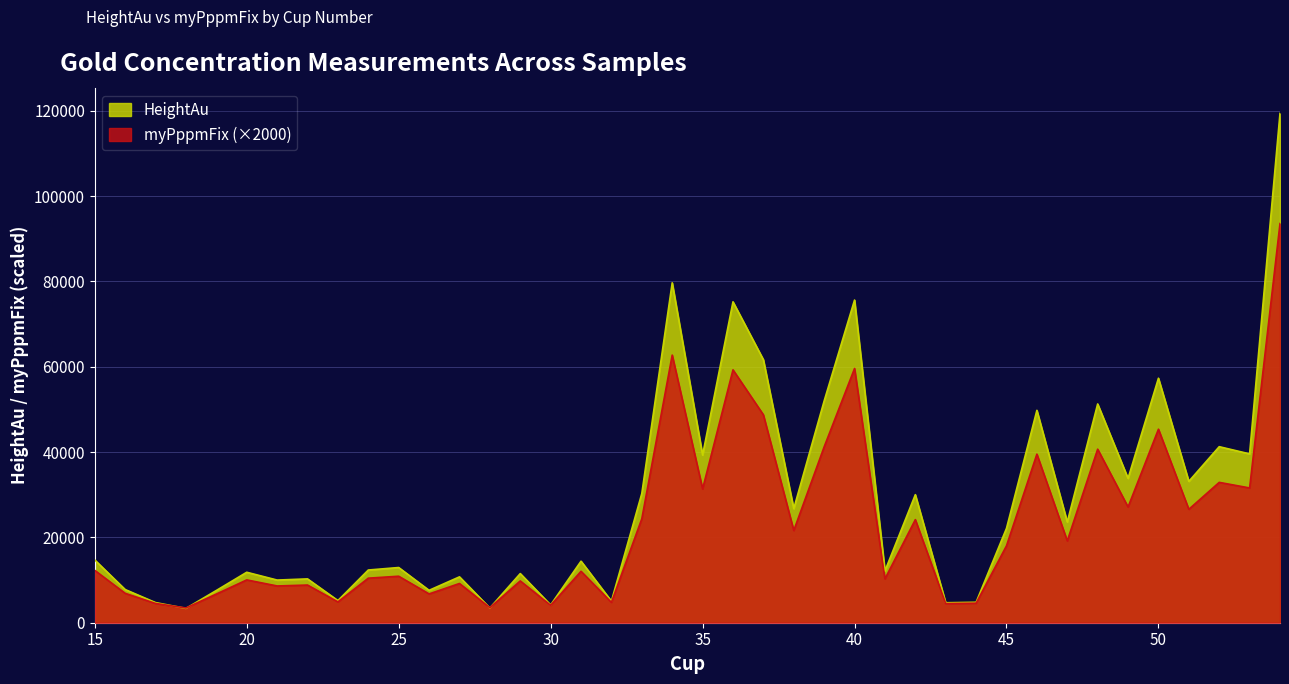

At which label is HeightAu closest to 61359?

37